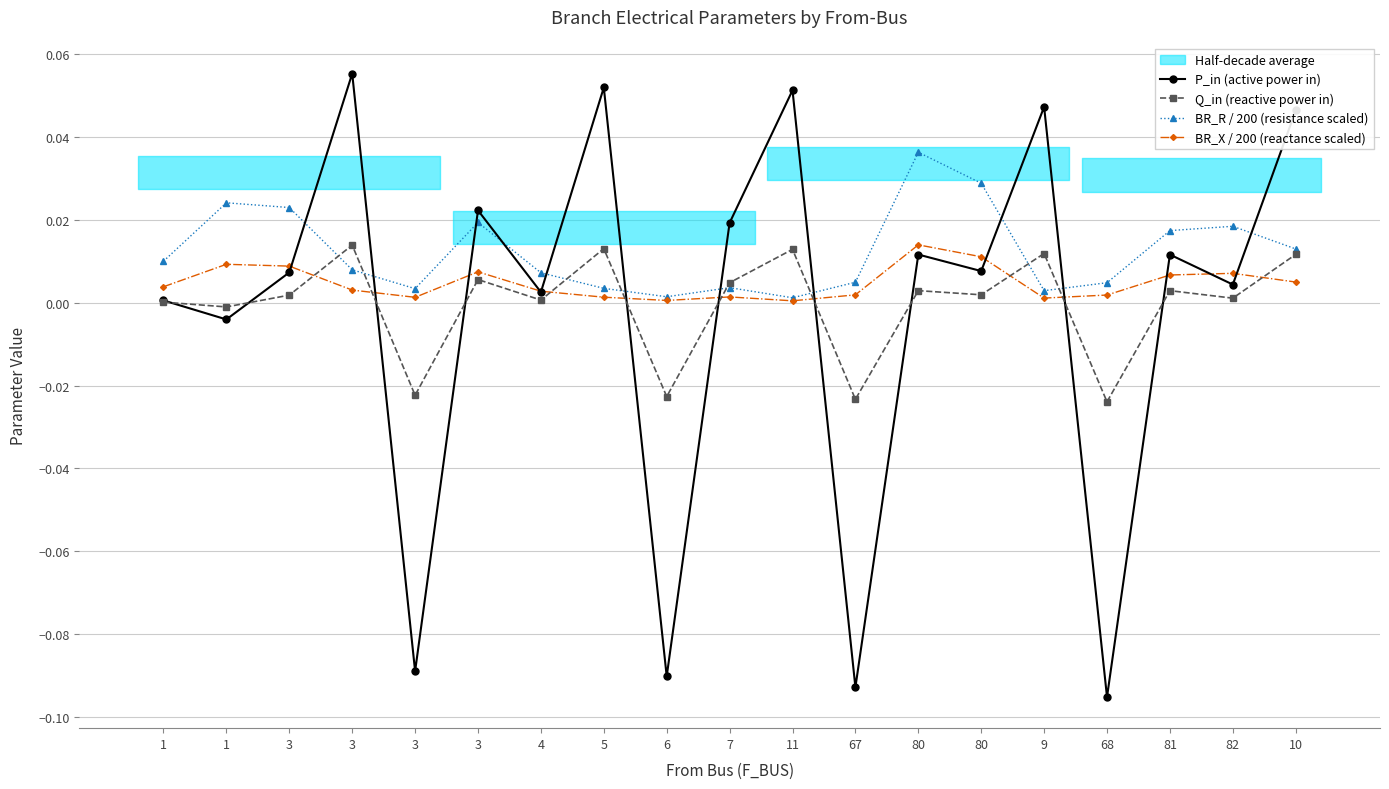

What is the label of the 10th point from the left?

7